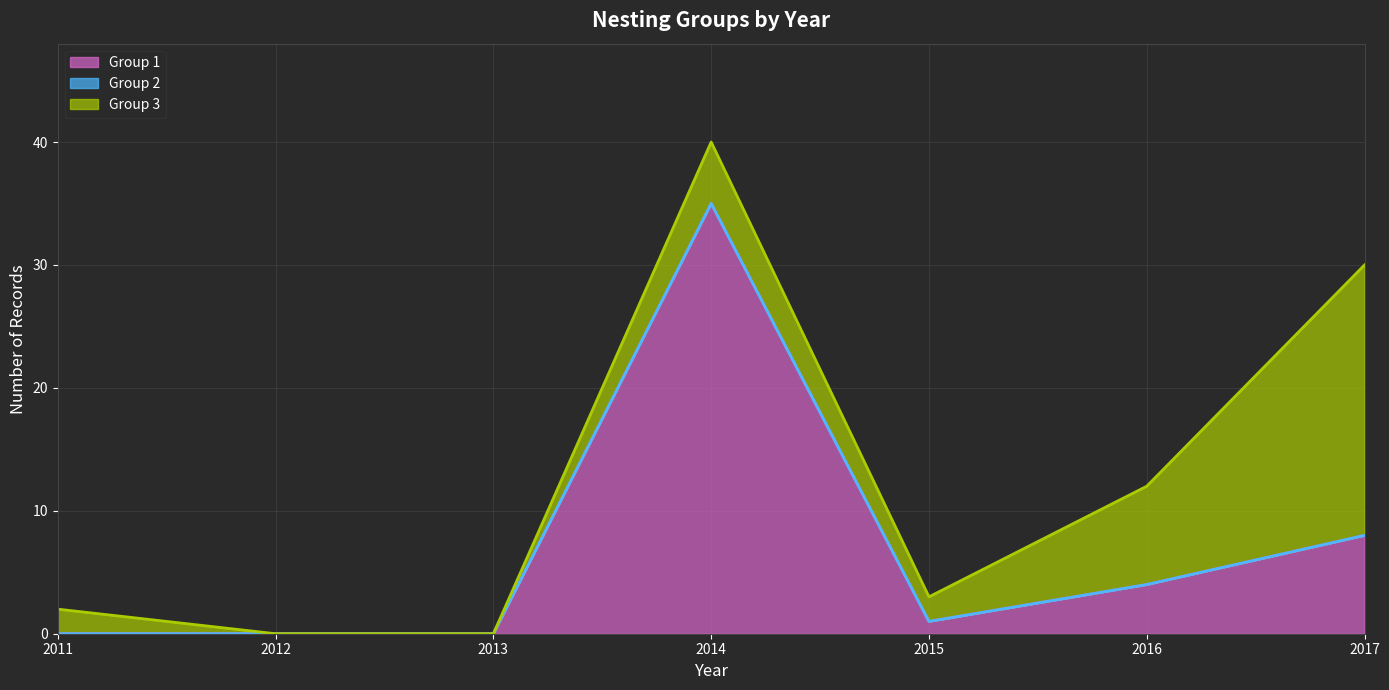

Is the value of Group 1 at 2017 greater than the value of Group 2 at 2017?

Yes